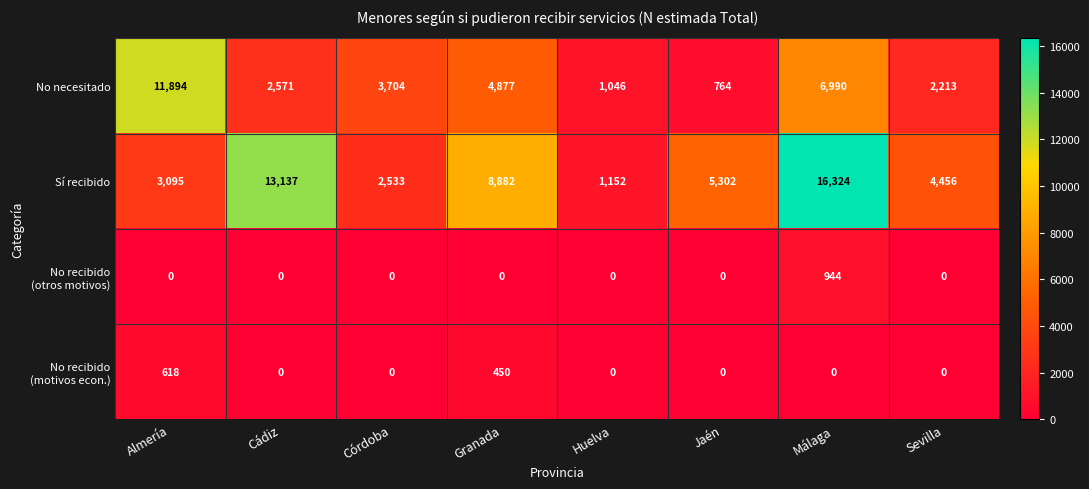

What is the spread (max minus min) of values at Málaga?

16324